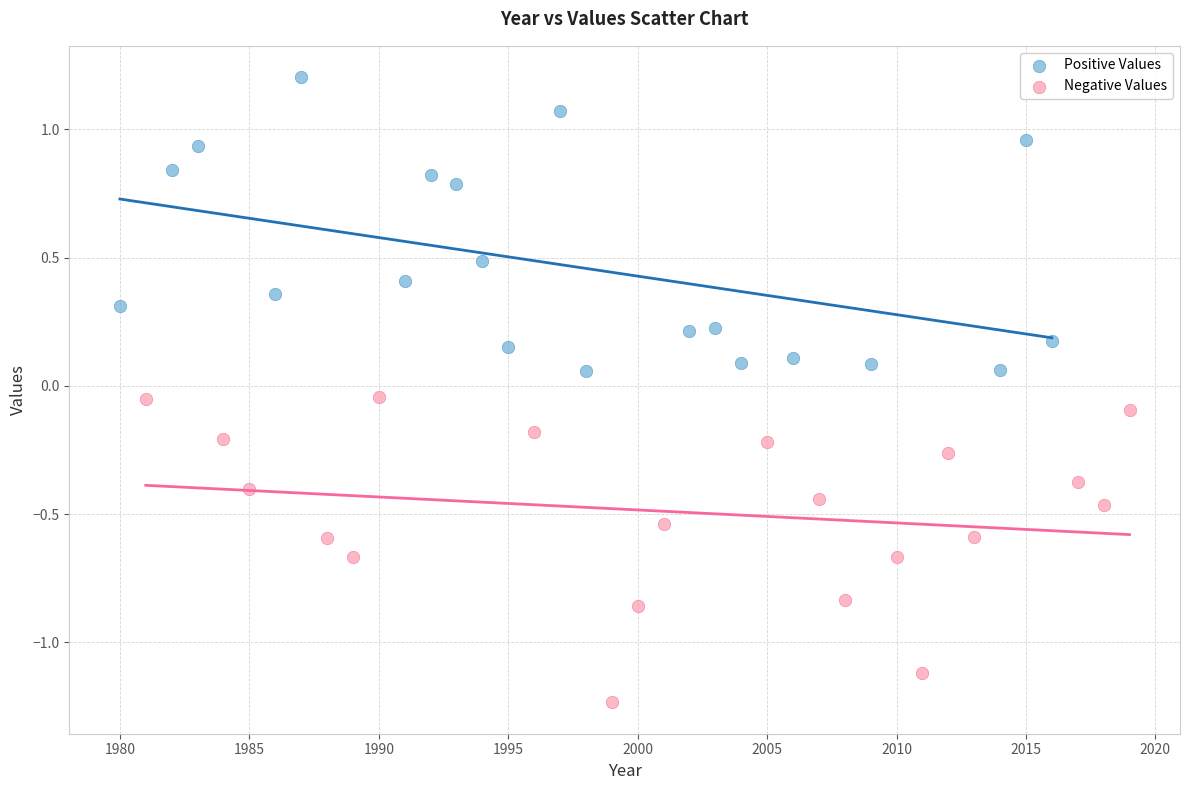

Which series reaches the maximum Y coordinate?

Positive Values